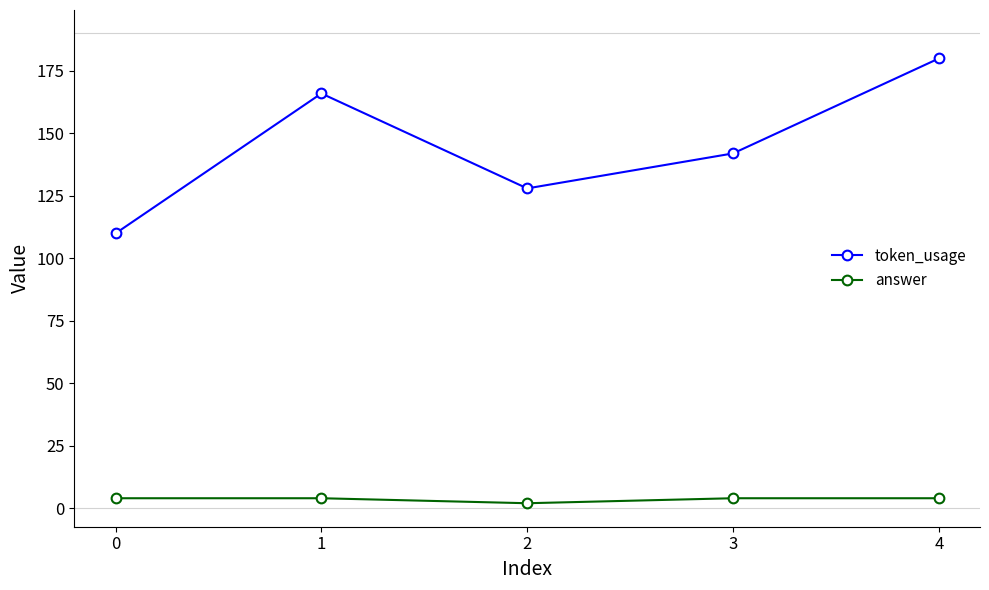

The value of answer at 0 is 4. True or false?

True